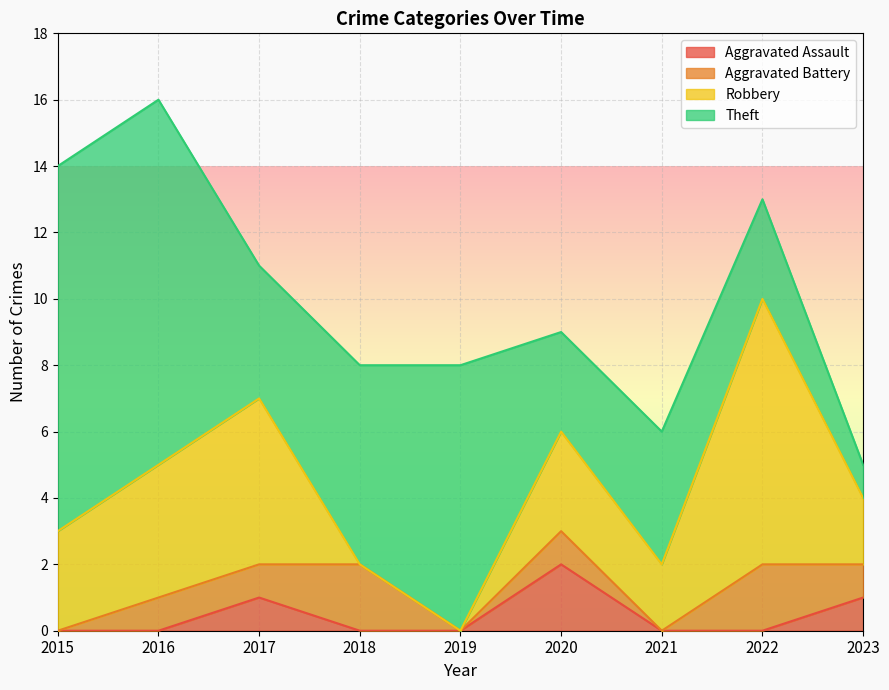

How many values in the Robbery series are below 3?

4